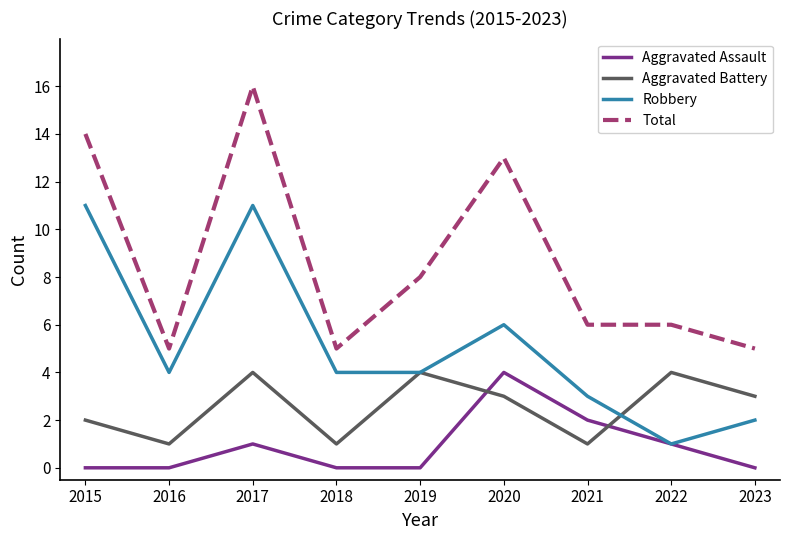

What is the sum of all Robbery values?

46